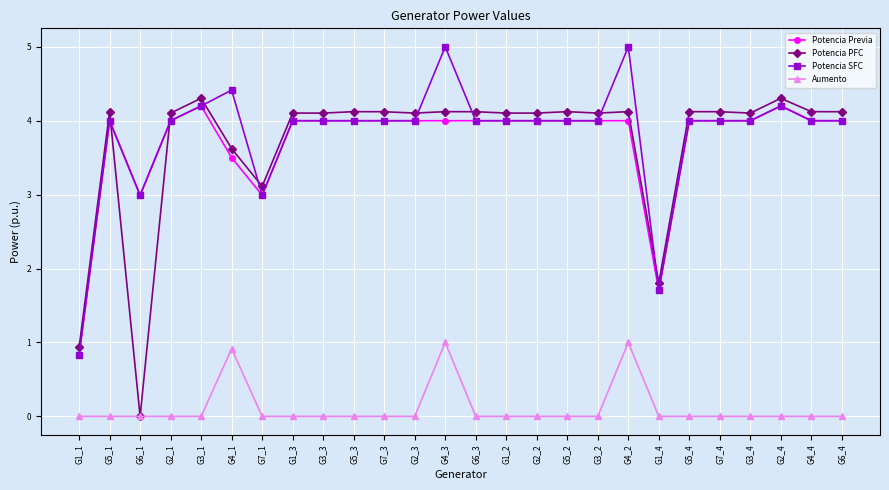

Which series has the largest range (max minus min)?

Potencia PFC